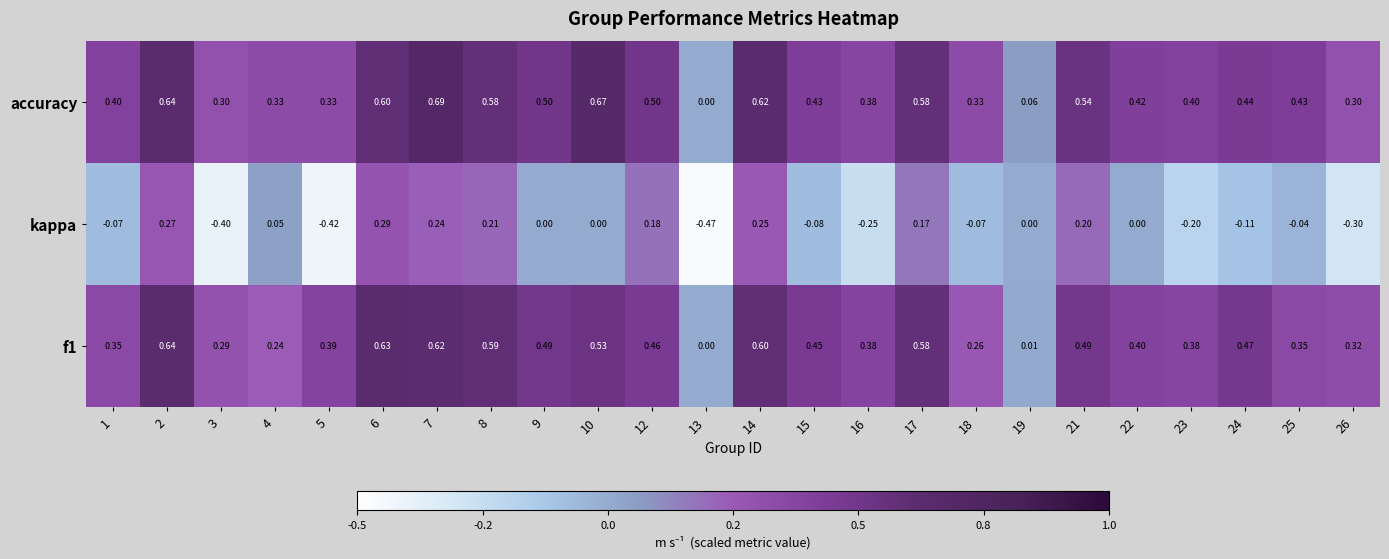

Which series has the largest range (max minus min)?

kappa